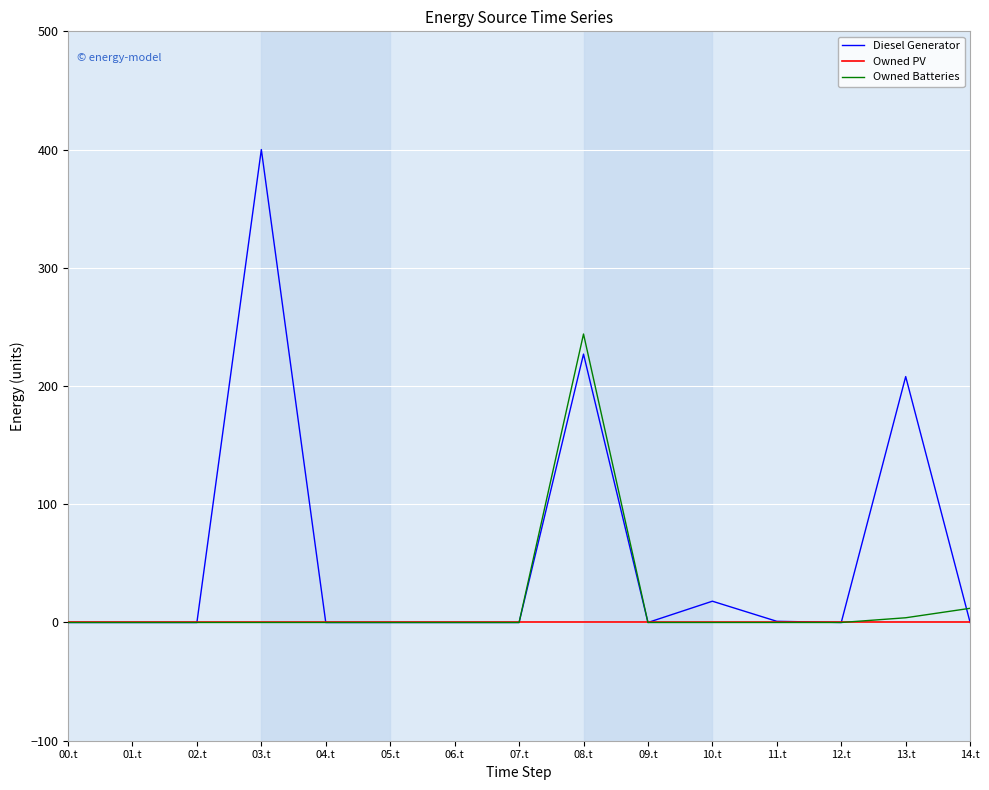

Which series ends up on top after the final intersection of Diesel Generator and Owned Batteries?

Owned Batteries